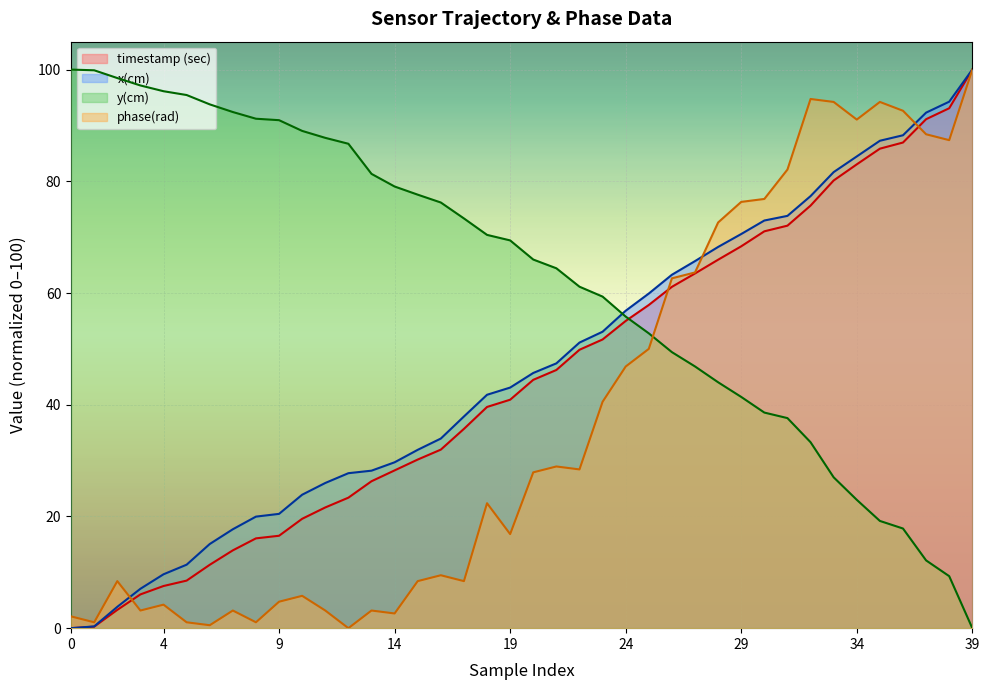

What is the spread (max minus min) of values at 4?

91.9